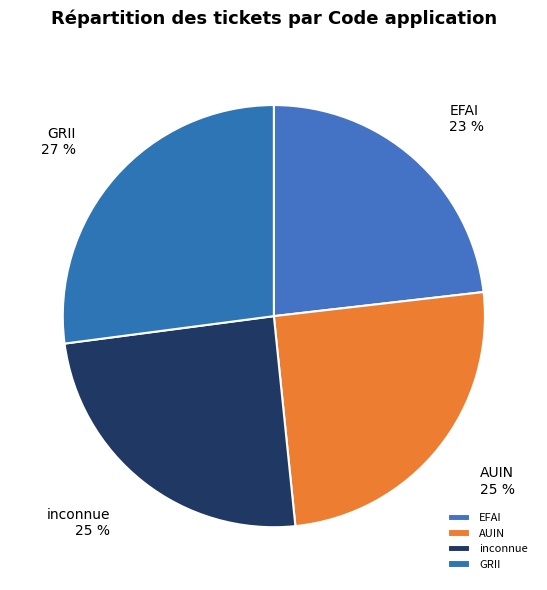

Is it true that EFAI is 23% of the pie?

True